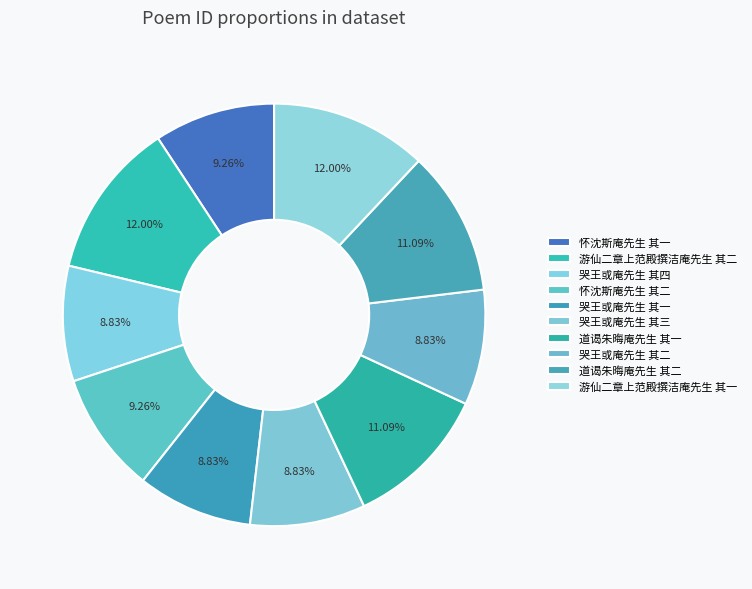

Do 游仙二章上范殿撰洁庵先生 其二 and 怀沈斯庵先生 其二 together represent more than half of the pie?

No